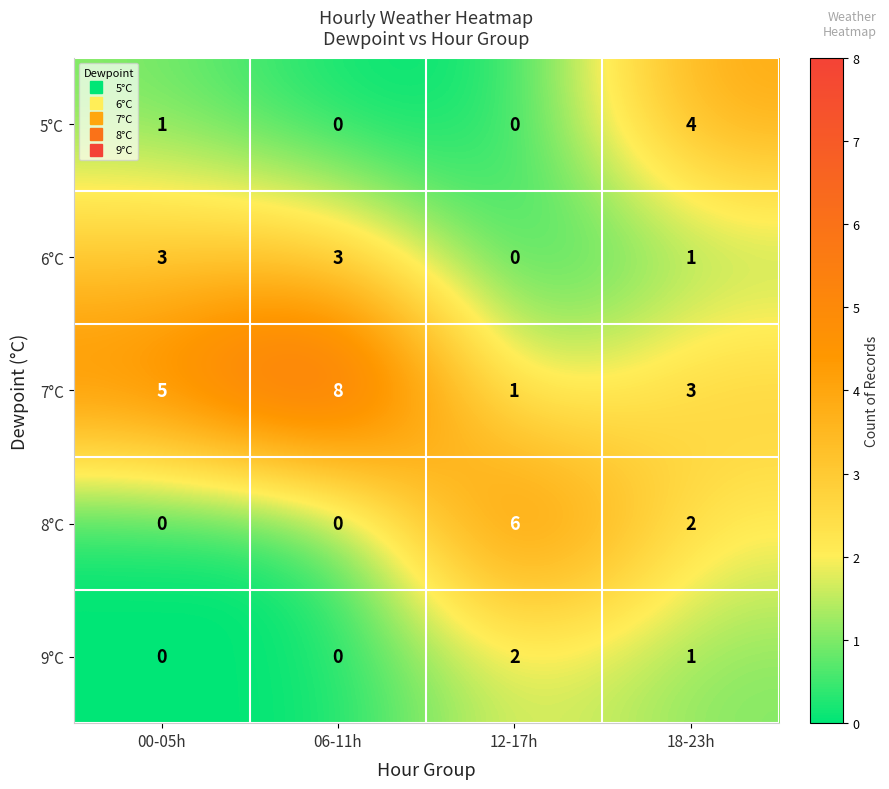

What is the difference between the maximum and second lowest values in the 8°C series?

6